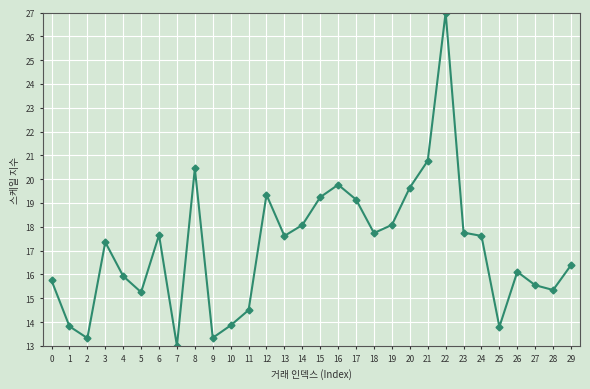

How many interior local valleys (lower than both neighbors) does the data have?

8